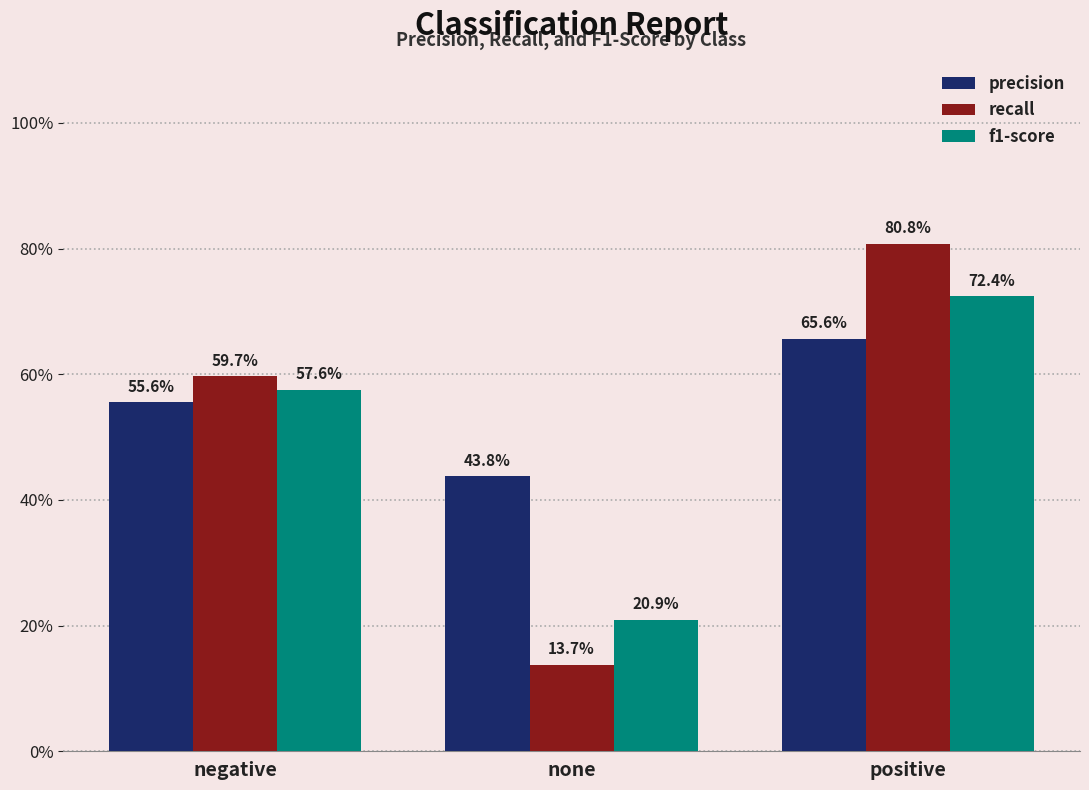

How many recall values are between 0 and 1?

3